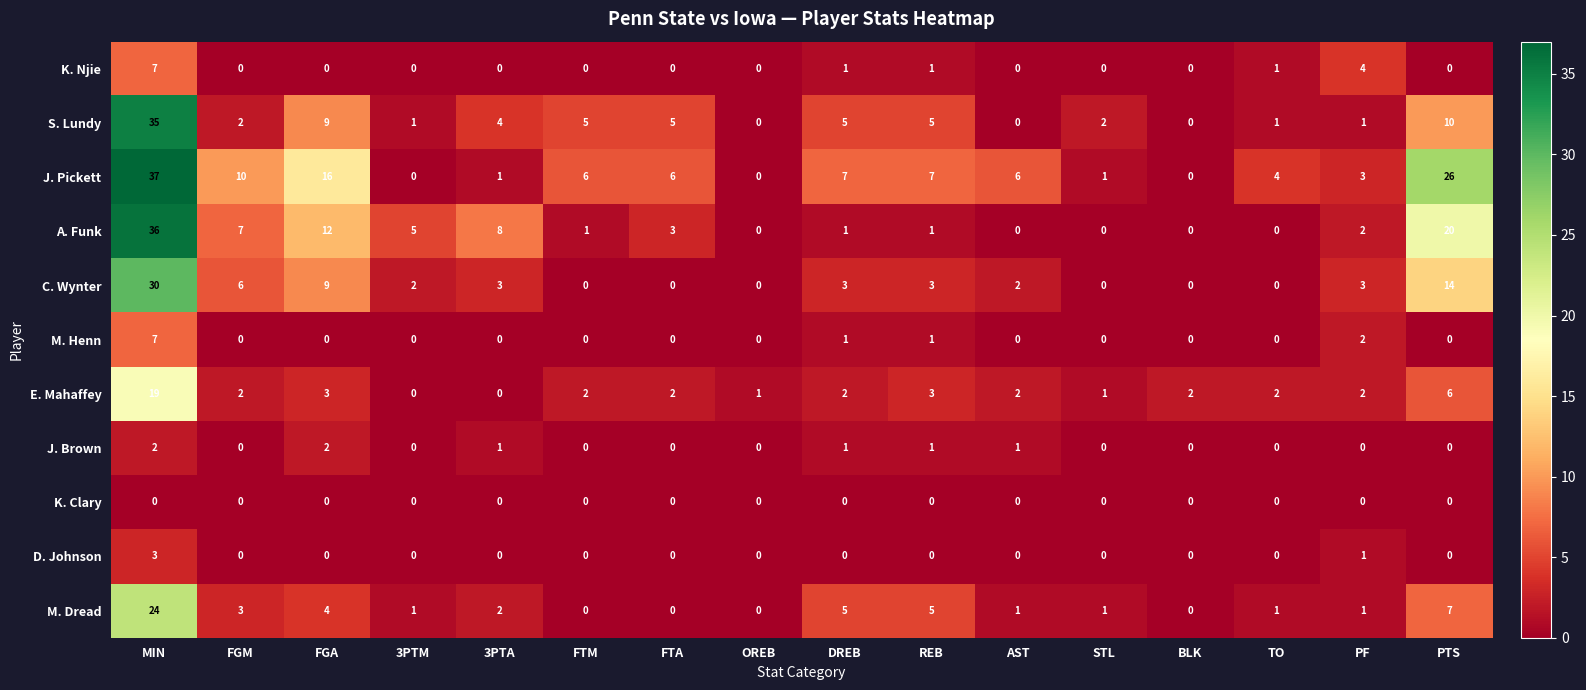

Between FGM and DREB, which series saw the biggest shift?

A. Funk